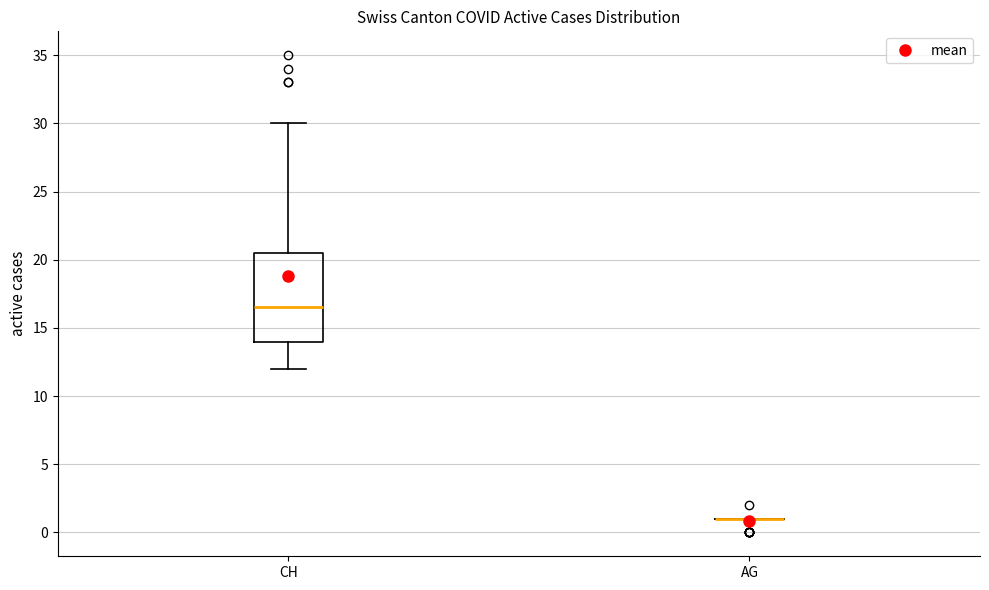

Reading left to right, read every box against the y-axis: the position of its median line, the range the box covers, and the ends of its whiskers. The values are not printed on the chart, so give them approximately, as read against the axis.

CH: median 16.5, box 14.0 to 20.5, whiskers 12.0 to 30.0
AG: box collapsed to a line at 1.0, whiskers 1.0 to 1.0